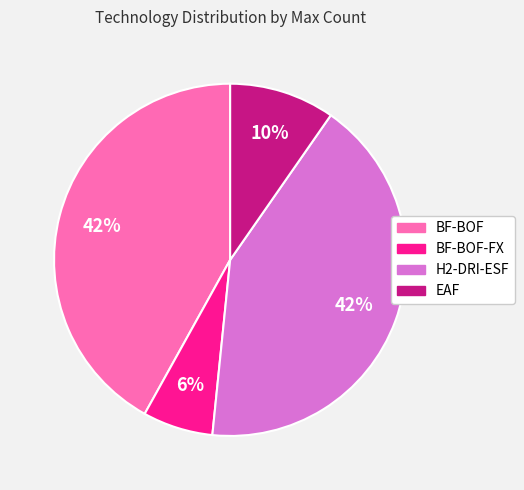

Between EAF and H2-DRI-ESF, which is larger?

H2-DRI-ESF